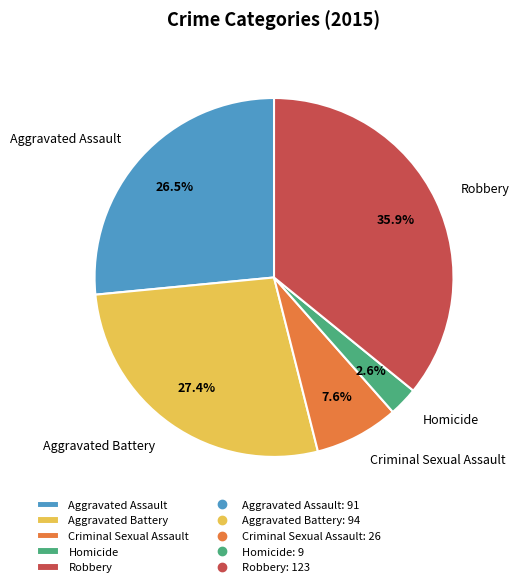

To the nearest percent, what is the difference between the largest and smallest slice percentages?

33%